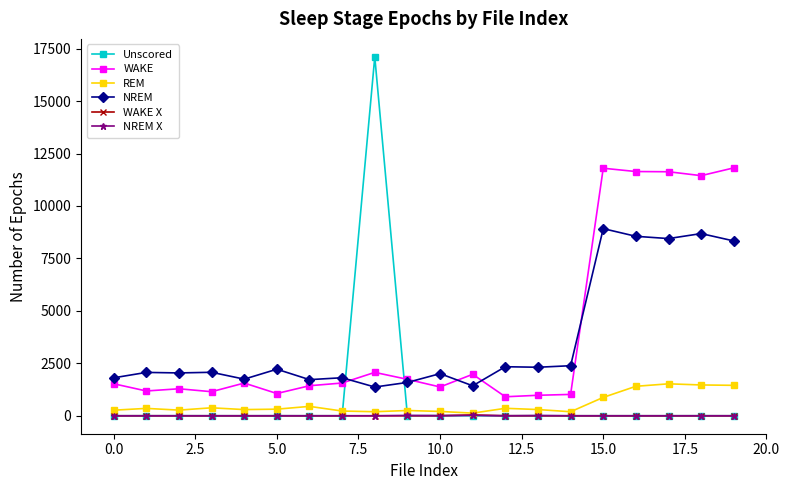

Which series has the largest range (max minus min)?

Unscored